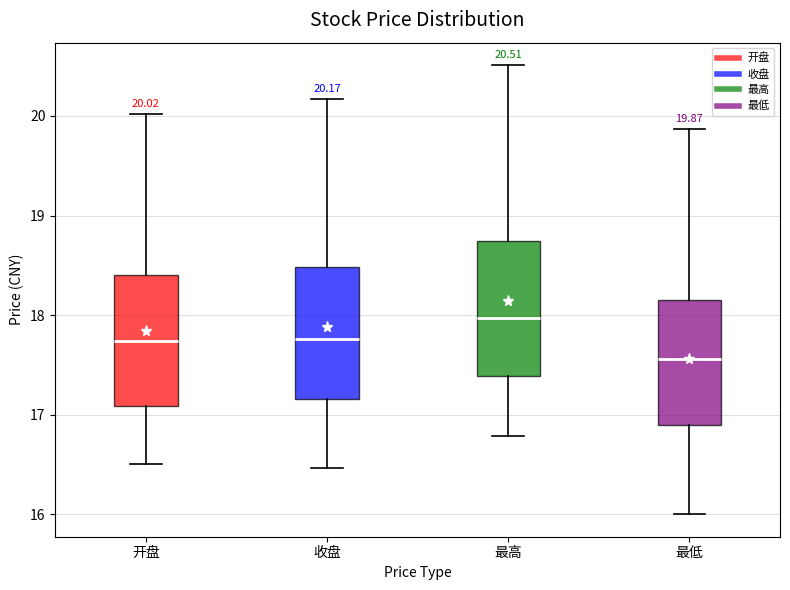

Which box has the lowest median line?

最低